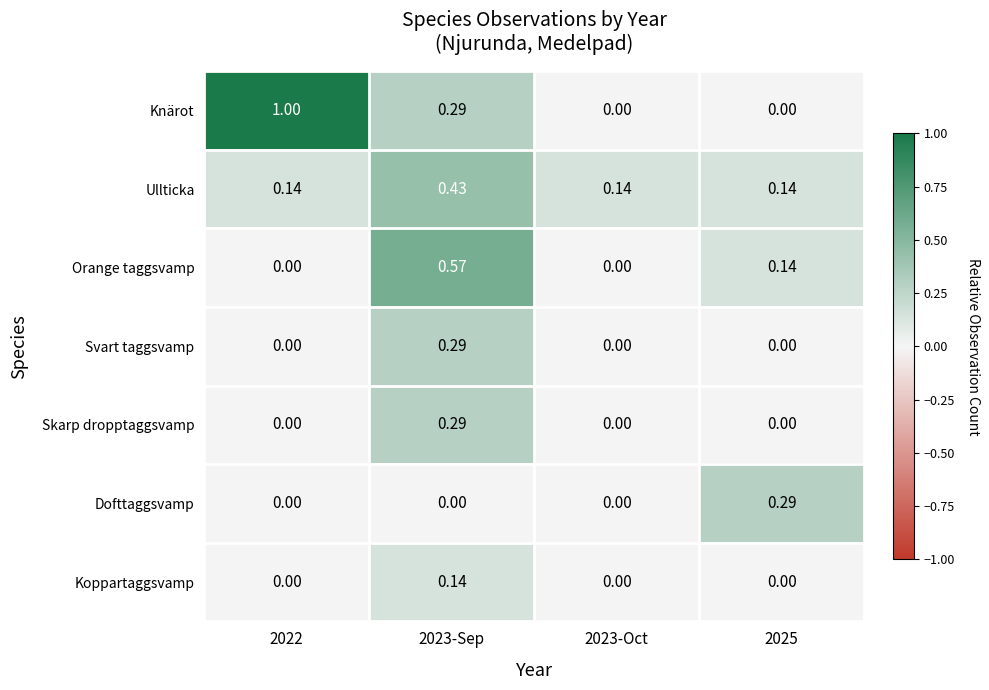

Which series has the widest spread of values?

Knärot